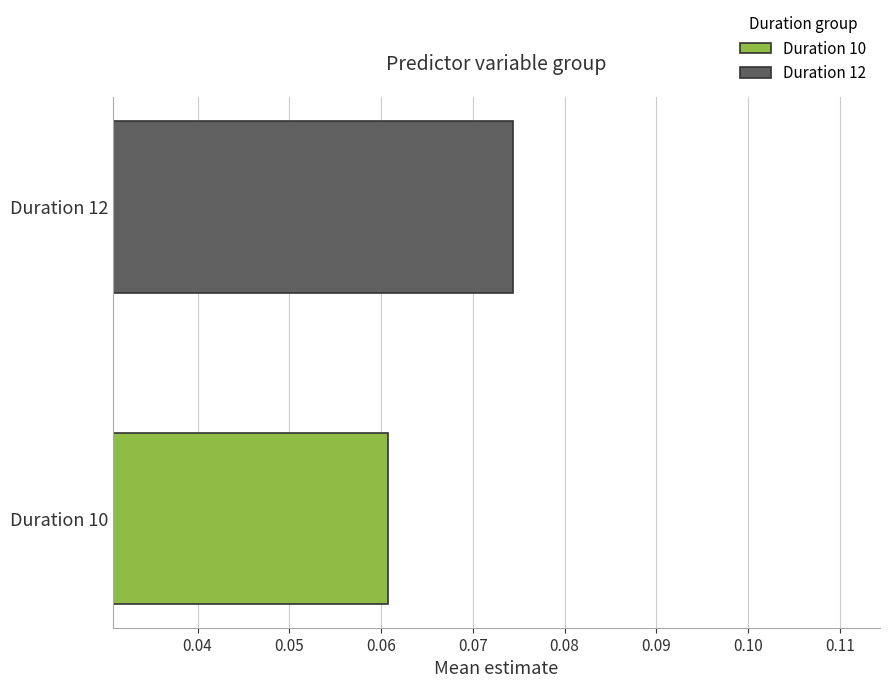

Which series has the widest spread of values?

Duration 10